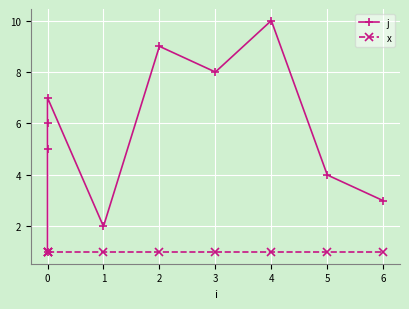

Reading left to right, what are all the values shown in this chart?

j: 1	5	6	7	2	9	8	10	4	3
x: 1	1	1	1	1	1	1	1	1	1